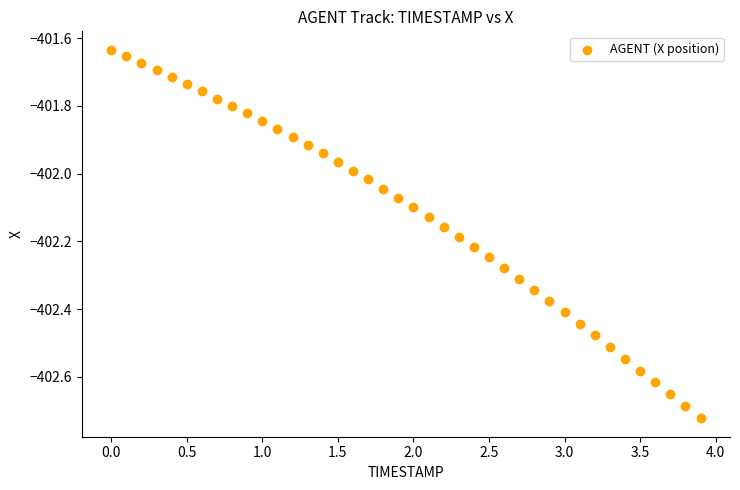

What is the range of X values (max minus min)?

3.9